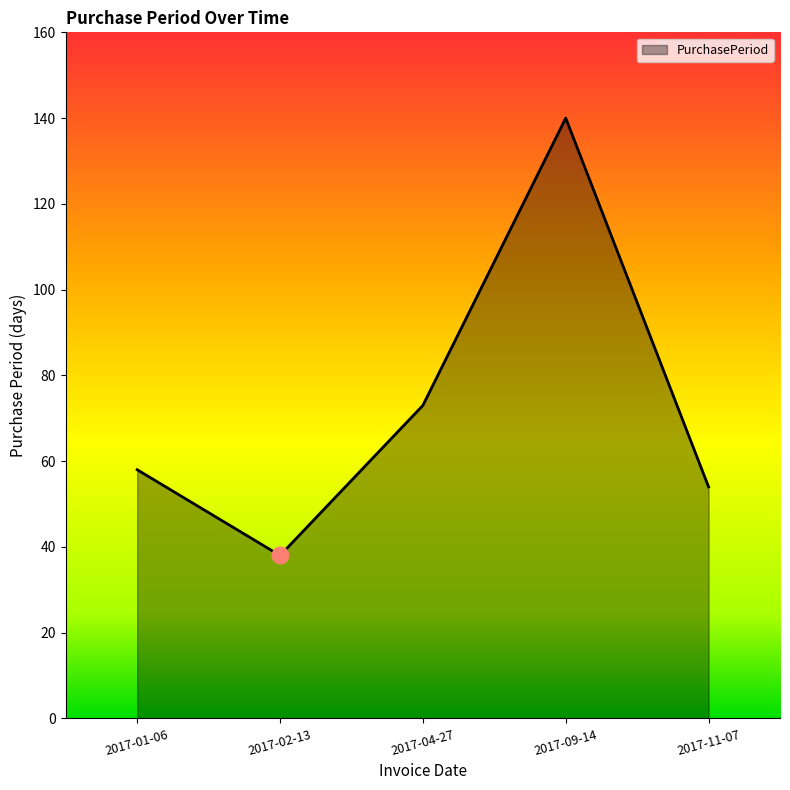

How many values are below 58?

2